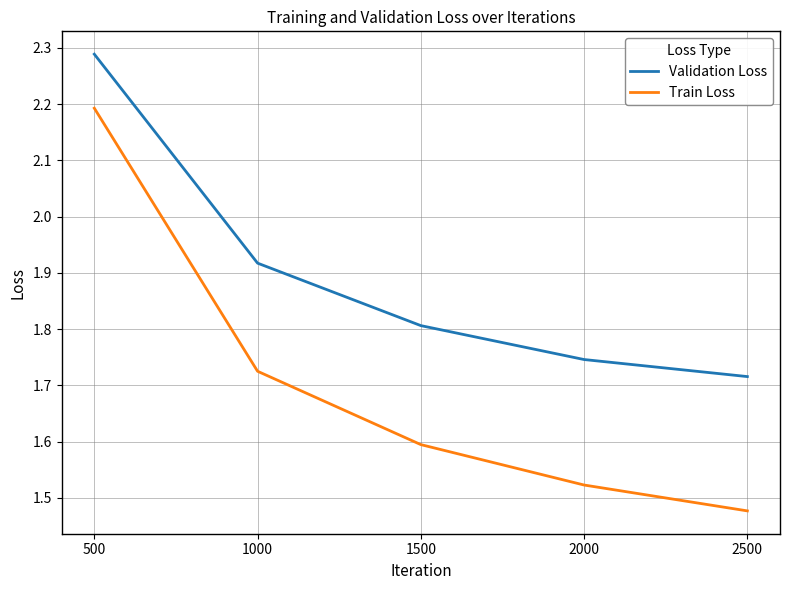

What is the spread (max minus min) of values at 2500?

0.2